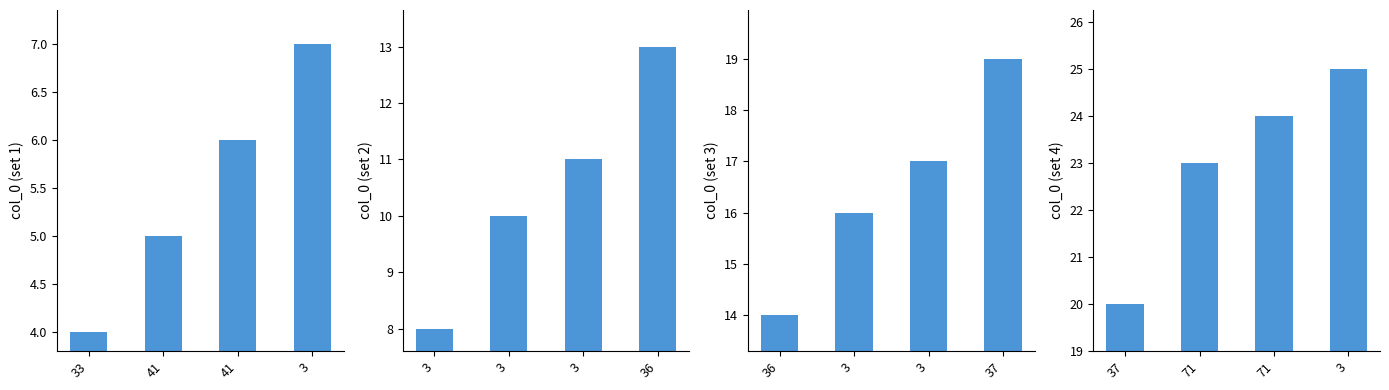

At which category is the sum across all series the highest?

3